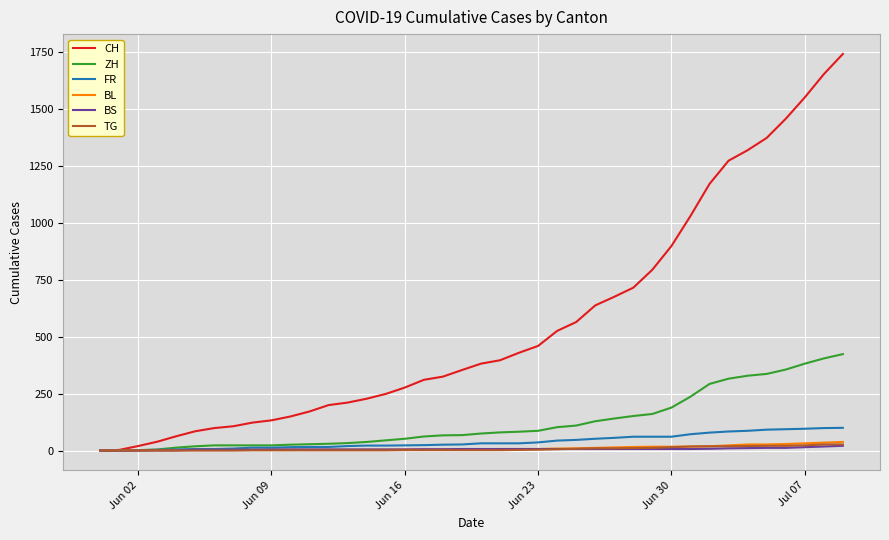

What is the greatest value displayed?

1743